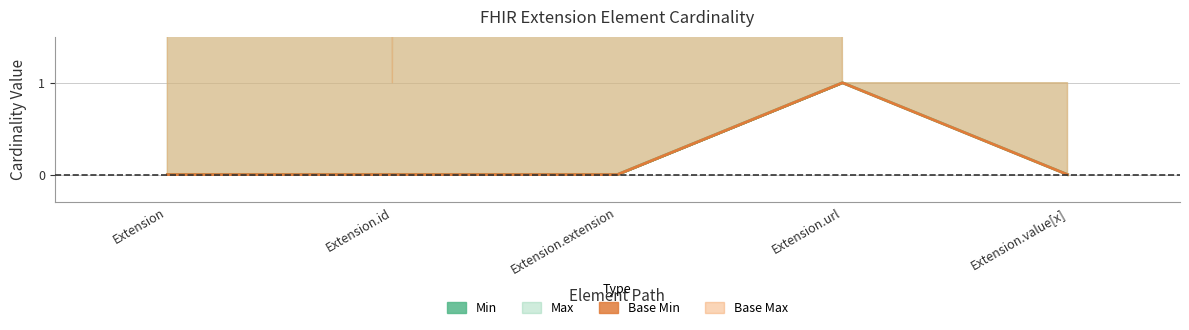

Reading left to right, extract all data points from this chart.

Min (line): Extension=0	Extension.id=0	Extension.extension=0	Extension.url=1	Extension.value[x]=0
Base Min (line): Extension=0	Extension.id=0	Extension.extension=0	Extension.url=1	Extension.value[x]=0